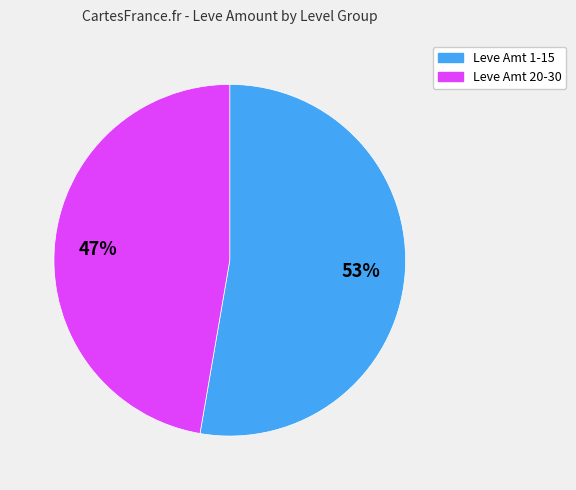

Is there any slice that represents more than half of the pie?

Yes